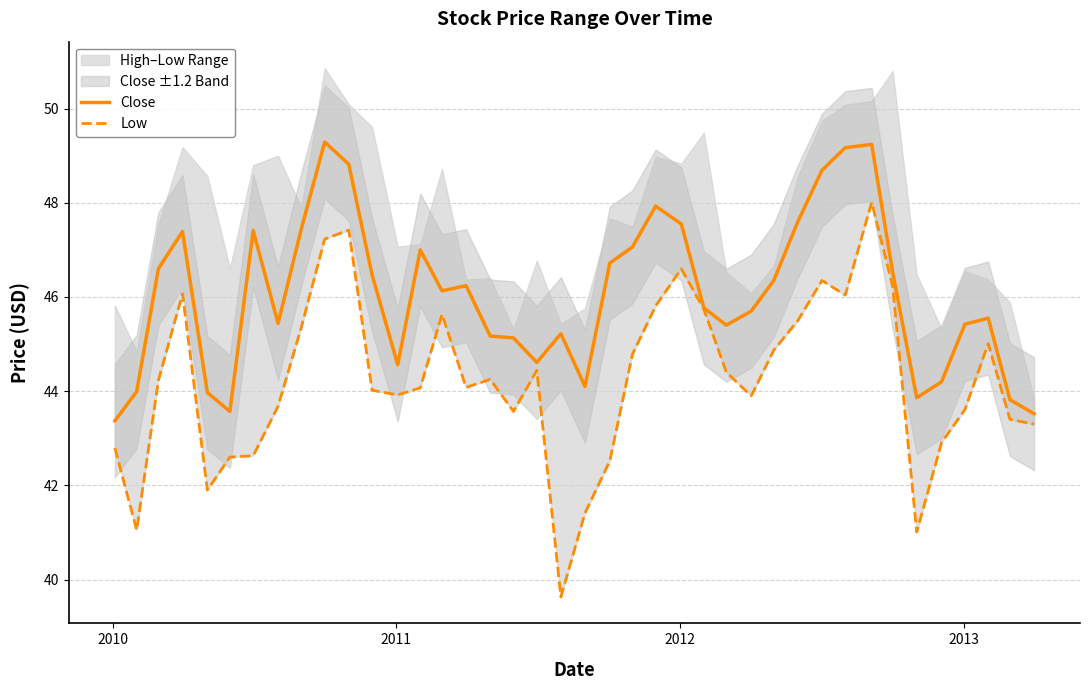

What is the minimum value for Close?

43.4